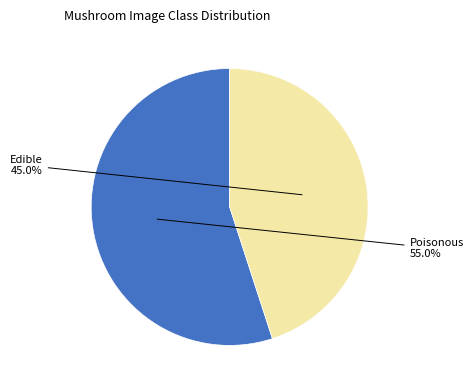

Is there a majority slice in this chart?

Yes